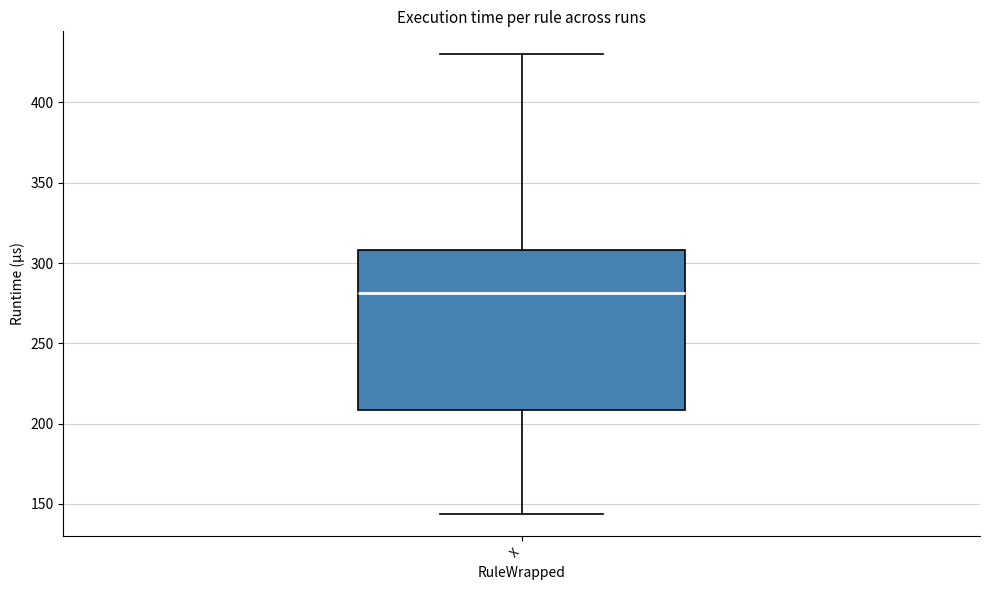

Read this box plot against the y-axis: the position of the median line, the range covered by the box, and the ends of both whiskers. The values are not printed on the chart, so give them approximately, as read against the axis.

median 280, box 210 to 310, whiskers 145 to 430